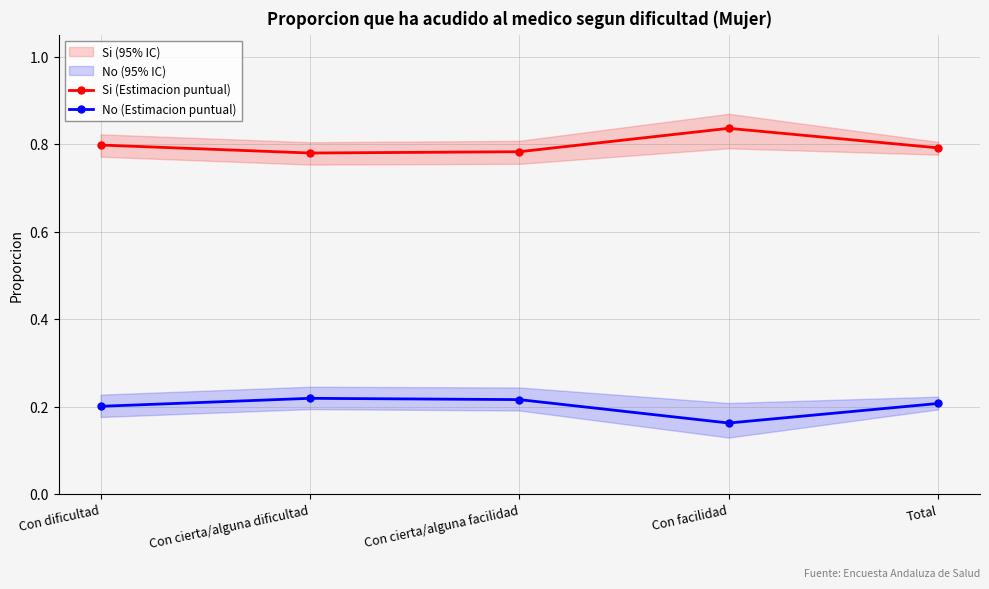

What is the difference between the Si (Estimacion puntual) values at Con facilidad and Con cierta/alguna facilidad?

0.1